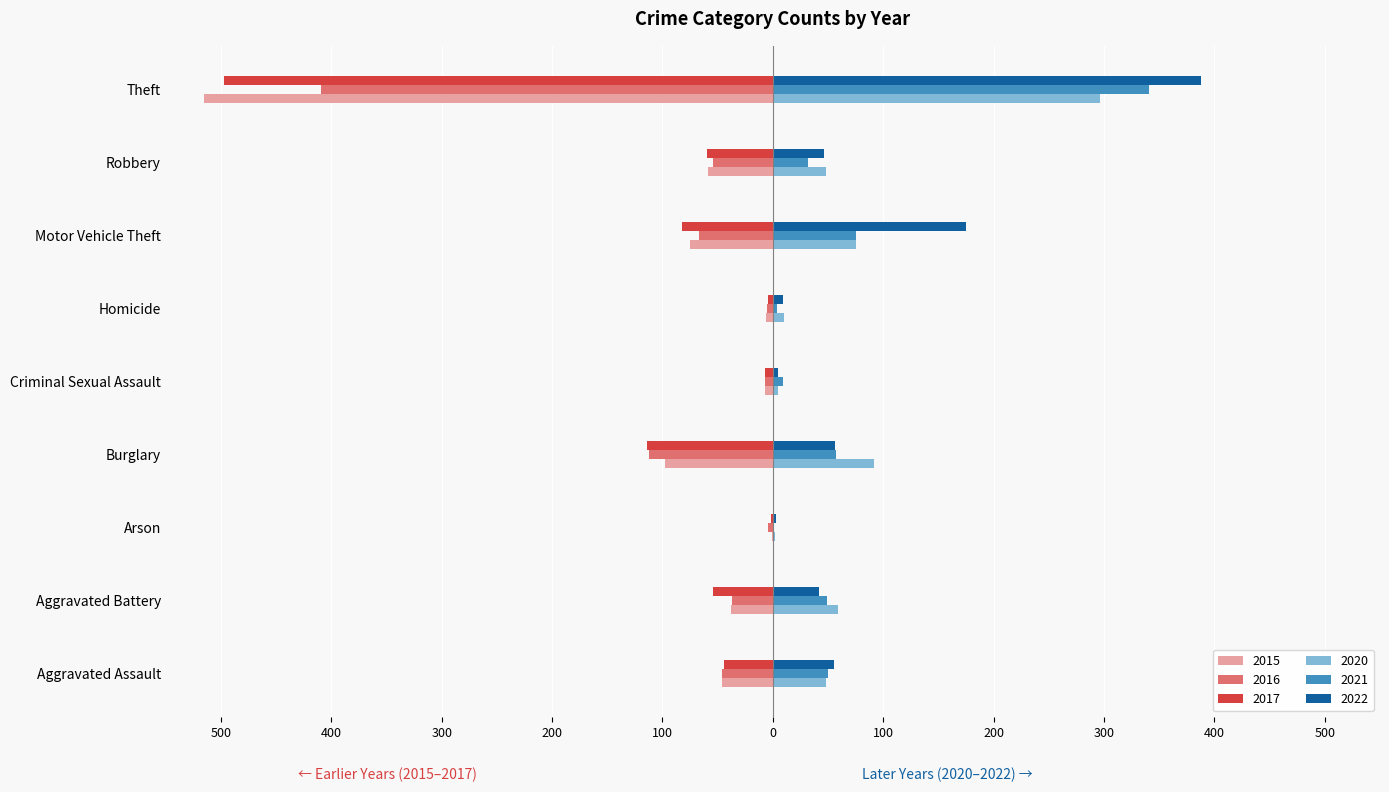

At Motor Vehicle Theft, list the series in order from smallest to largest.

2017, 2015, 2016, 2021, 2020, 2022